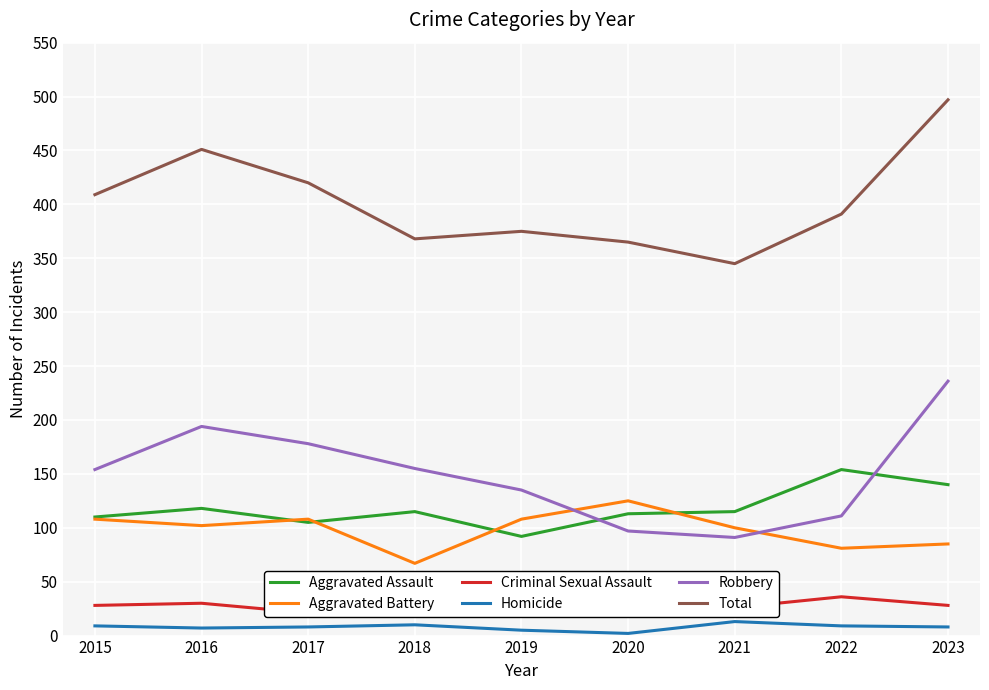

What is the difference between the Aggravated Assault values at 2016 and 2015?

8